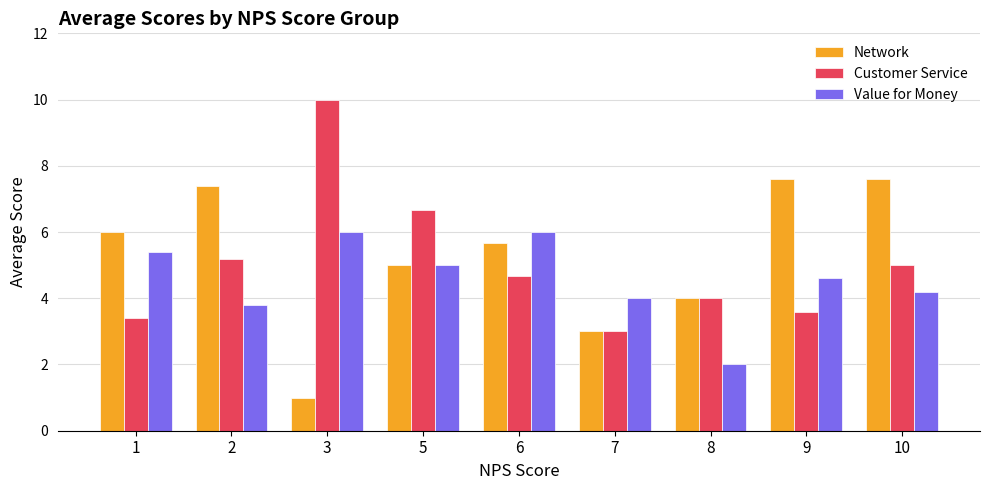

List the series in order of their overall mean, lowest first.

Value for Money, Customer Service, Network